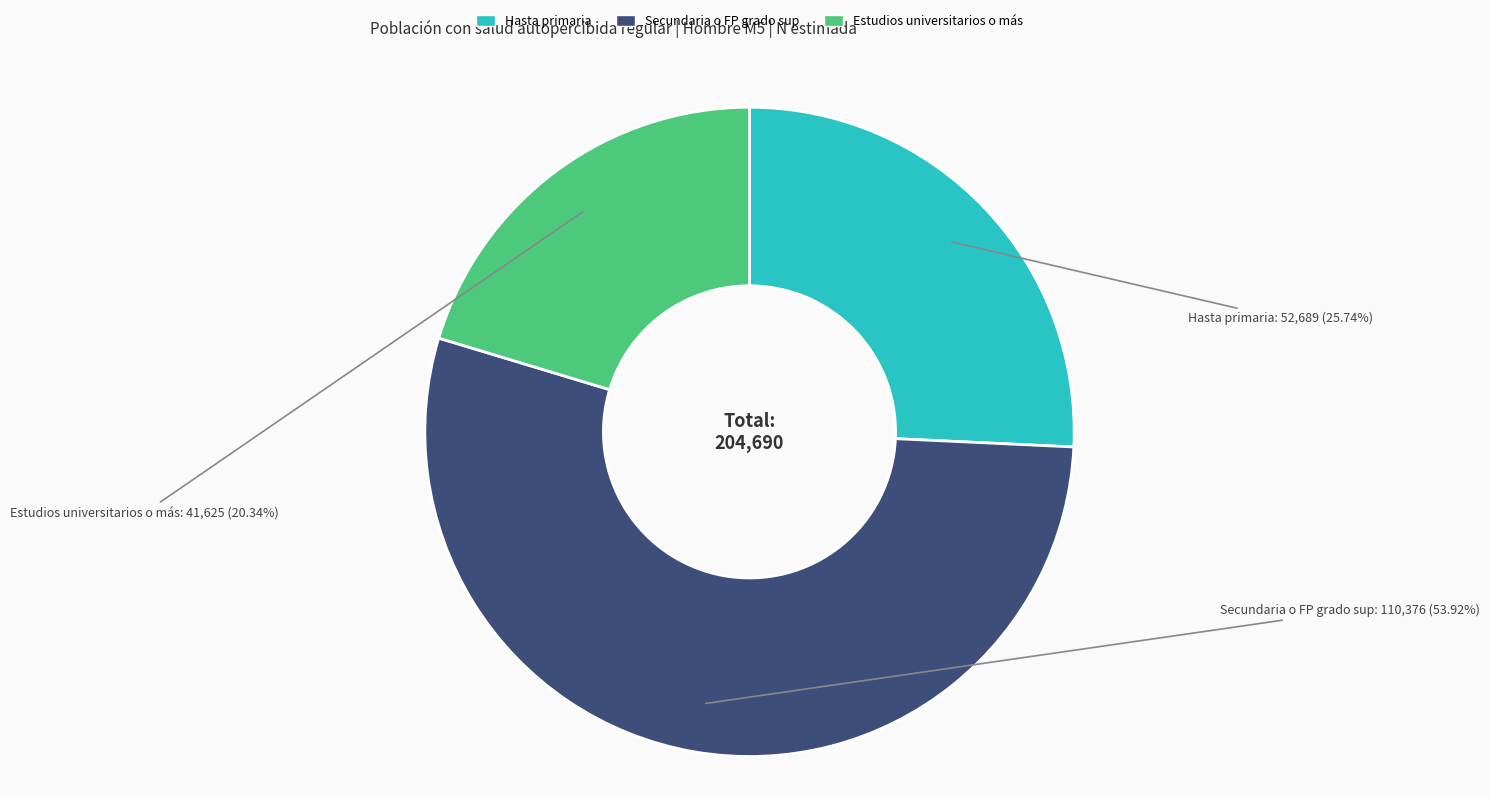

Does Secundaria o FP grado sup account for over 50% of the chart?

Yes